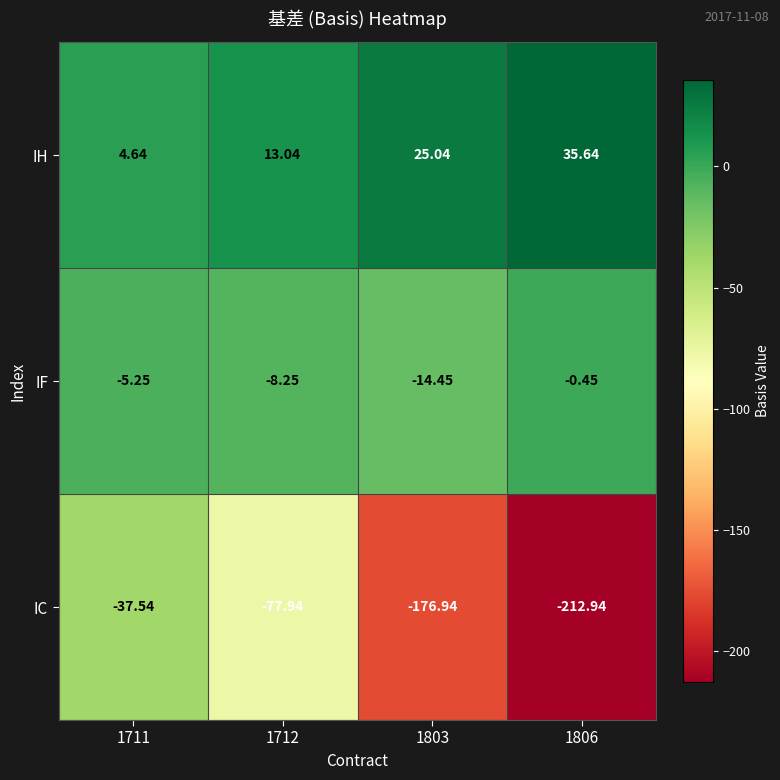

List the series in order of their peak value, lowest first.

IC, IF, IH